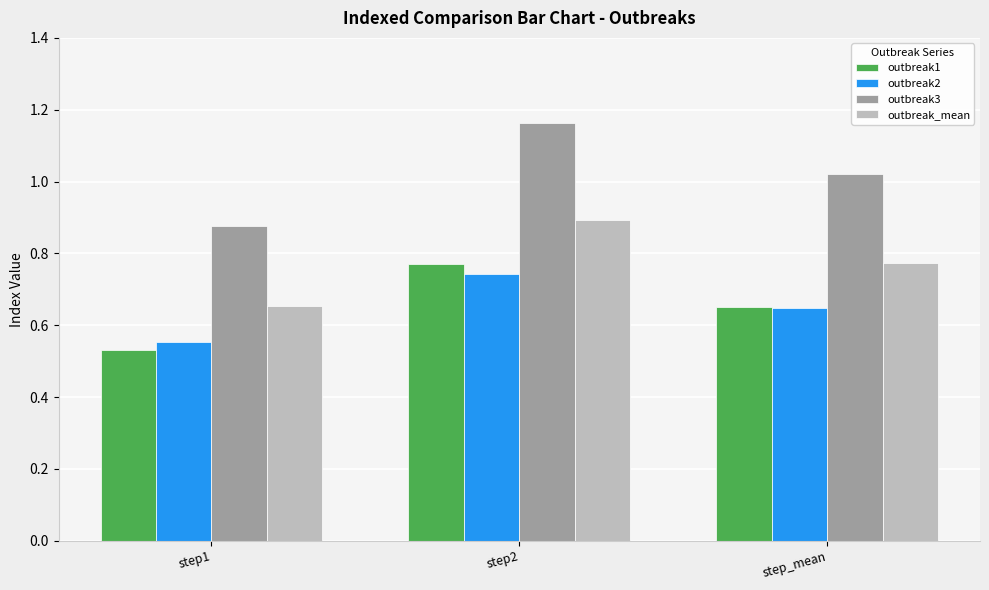

Which category has the lowest value in the outbreak1 series?

step1